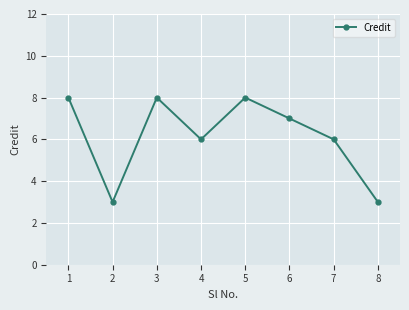

How many points are higher than both their immediate neighbors (excluding endpoints)?

2